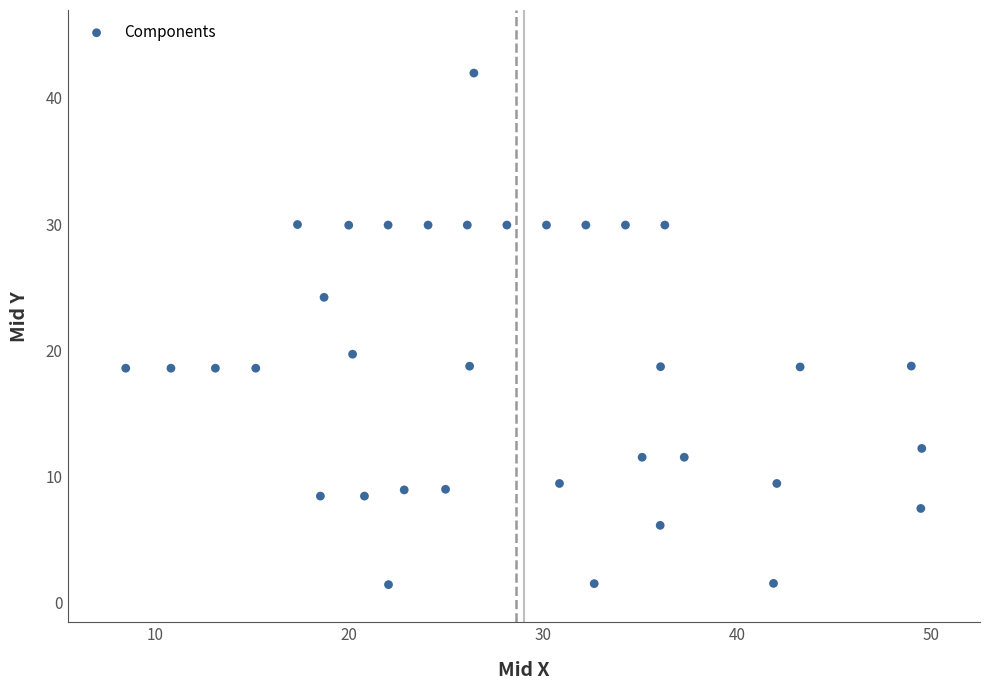

What Y value in the scatter plot is closest to 21?

19.7